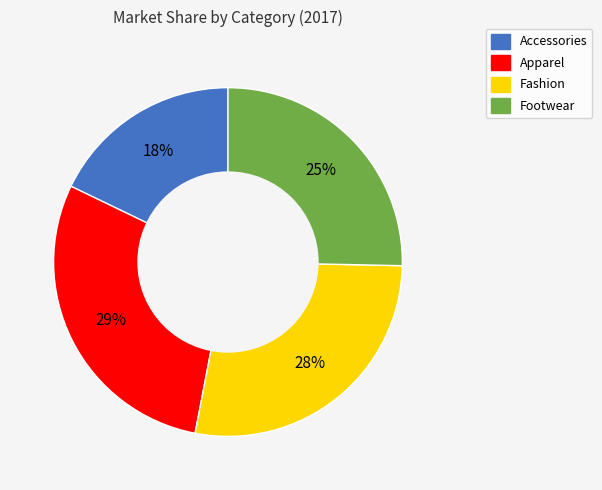

To the nearest percent, what portion does Footwear represent?

25%